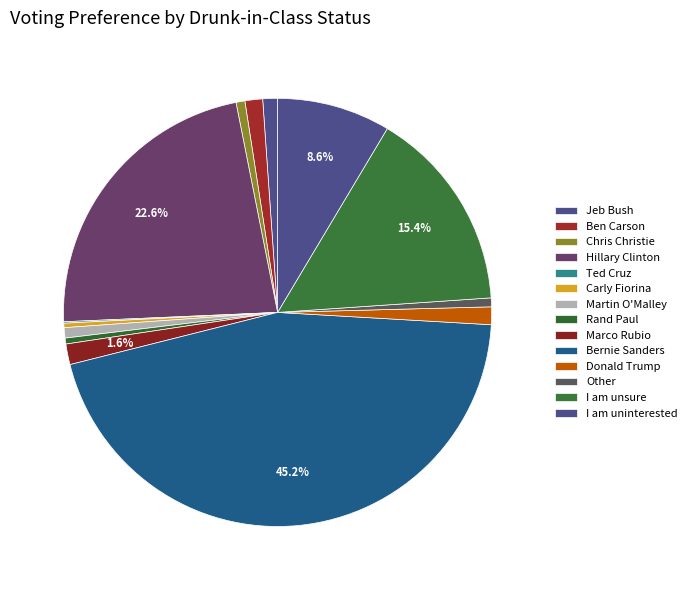

Does Other account for over 50% of the chart?

No